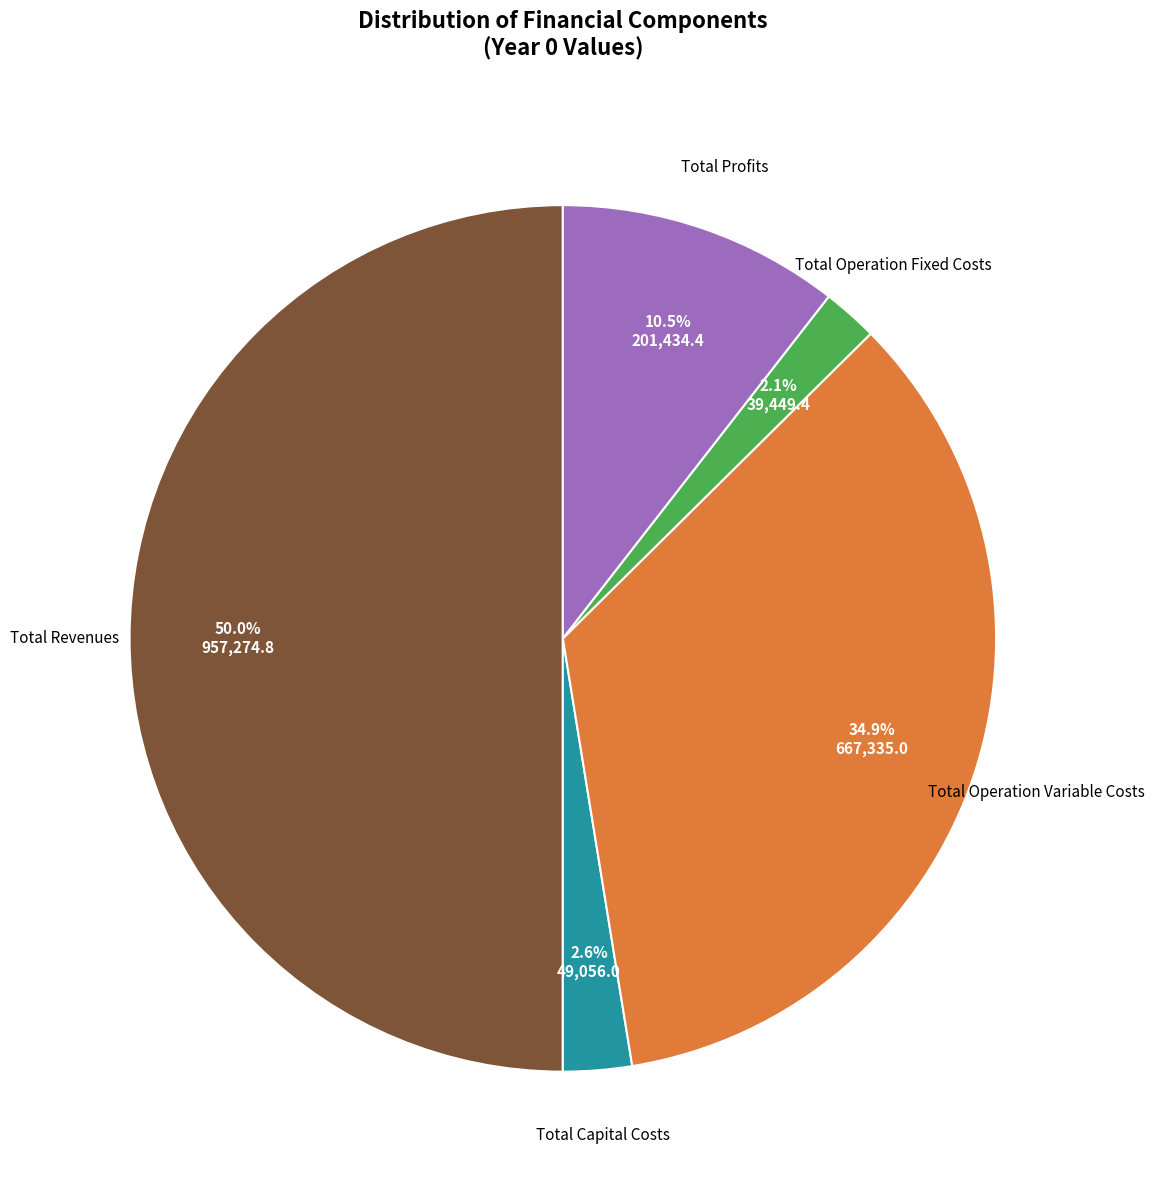

What is the largest slice in the pie chart?

Total Revenues